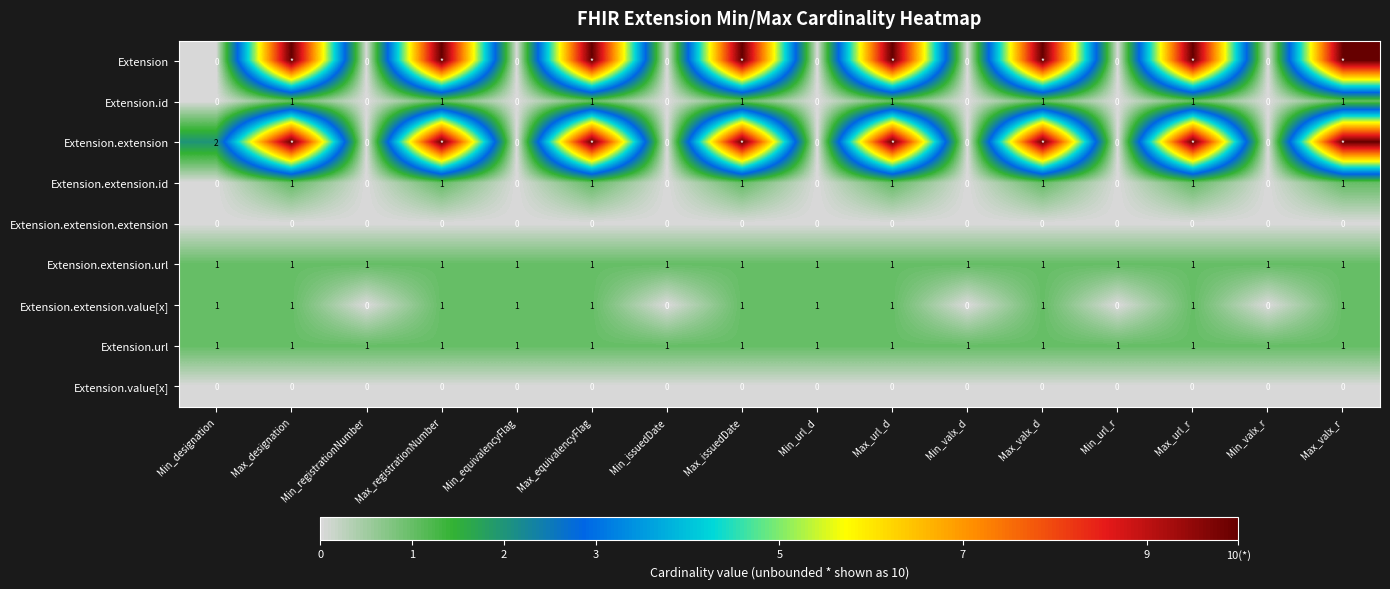

What is the spread (max minus min) of values at Max_registrationNumber?

10